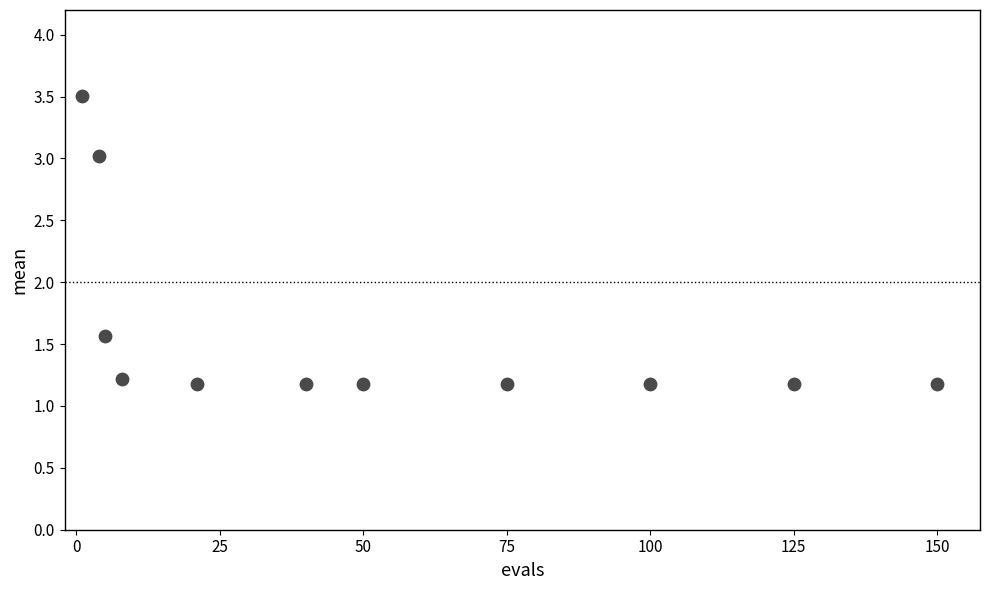

What Y value in the scatter plot is closest to 2?

1.6